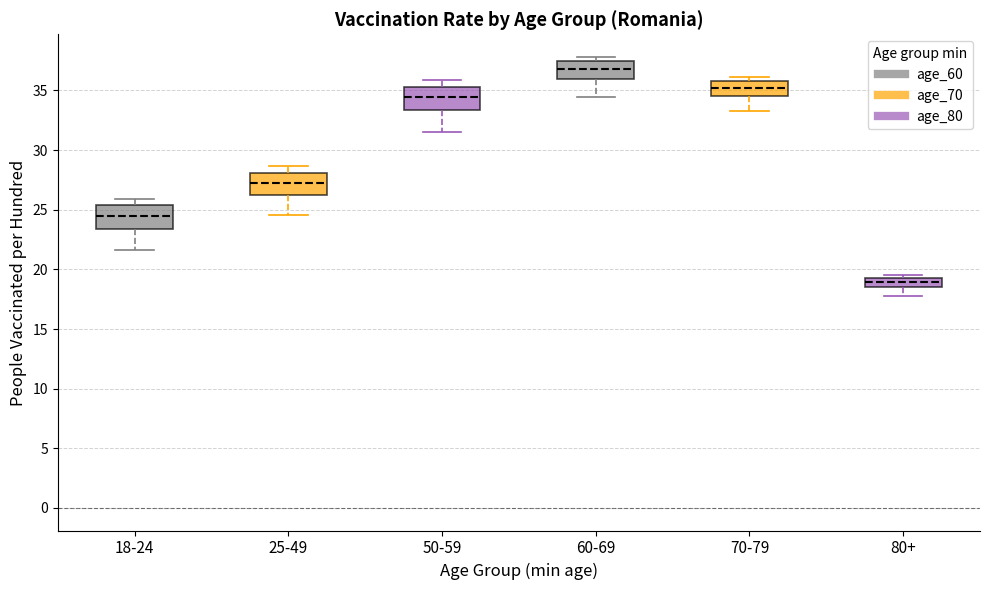

Reading left to right, read every box against the y-axis: the position of its median line, the range the box covers, and the ends of its whiskers. The values are not printed on the chart, so give them approximately, as read against the axis.

18-24: median 24.5, box 23.5 to 25.5, whiskers 21.5 to 26.0
25-49: median 27.0, box 26.0 to 28.0, whiskers 24.5 to 28.5
50-59: median 34.5, box 33.5 to 35.5, whiskers 31.5 to 36.0
60-69: median 37.0, box 36.0 to 37.5, whiskers 34.5 to 38.0
70-79: median 35.0, box 34.5 to 36.0, whiskers 33.5 to 36.0 (just above the box's upper edge)
80+: median 19.0, box 18.5 to 19.5, whiskers 18.0 to 19.5 (just above the box's upper edge)